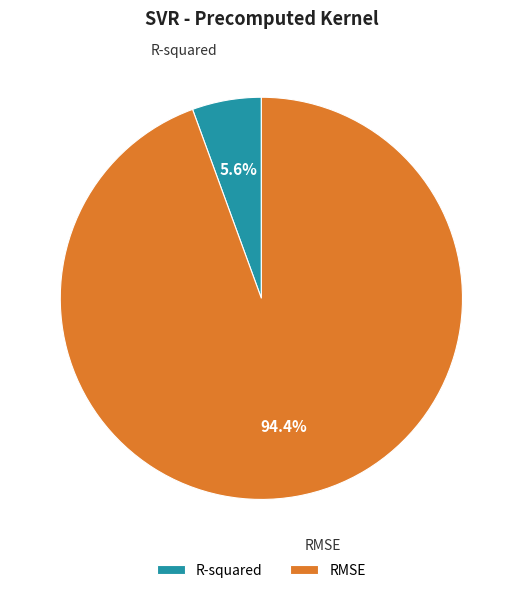

Is it true that RMSE is 99% of the pie?

False